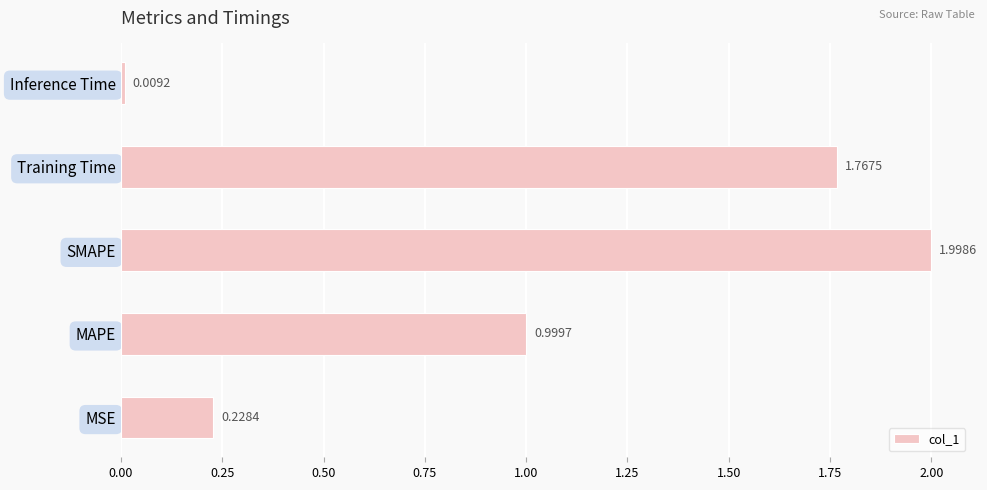

What is the sum of the values at MSE and SMAPE?

2.2